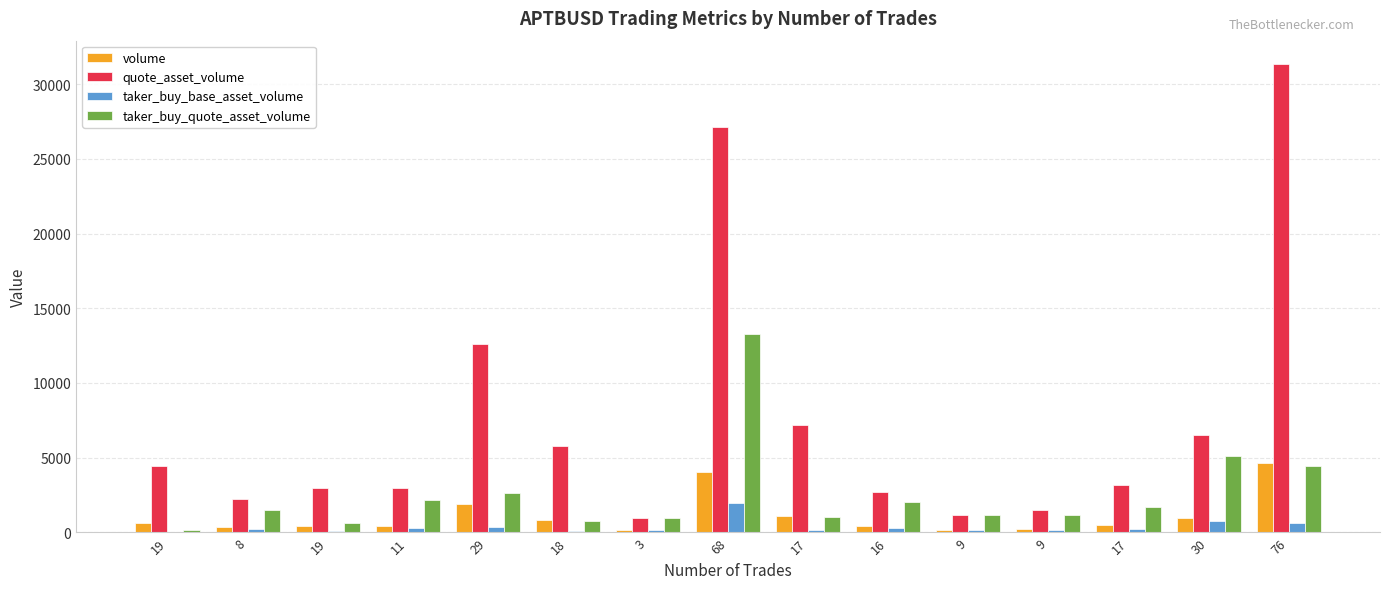

At which label does taker_buy_base_asset_volume first exceed 229?

8